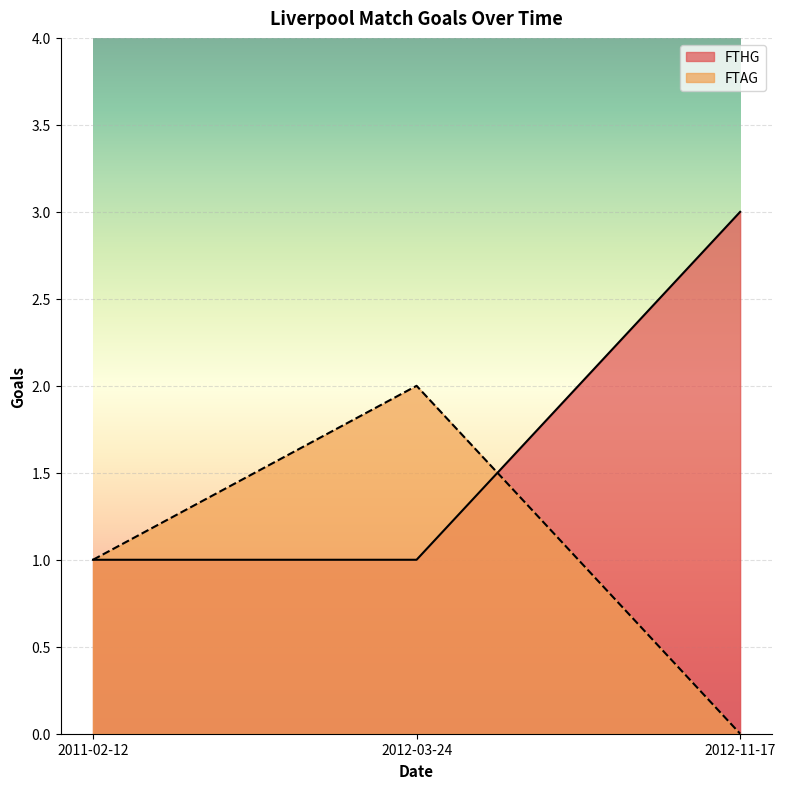

Is the value of FTHG at 2012-03-24 greater than the value of FTAG at 2011-02-12?

No